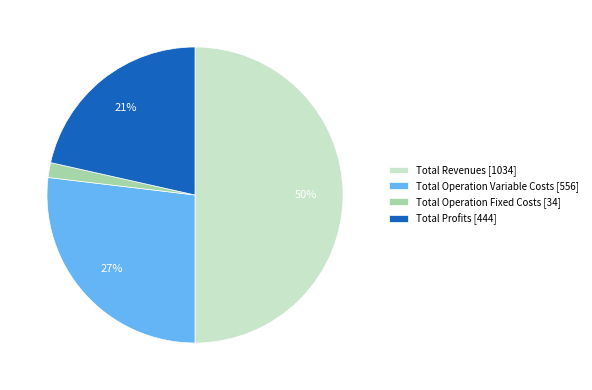

How many segments does this pie chart have?

4